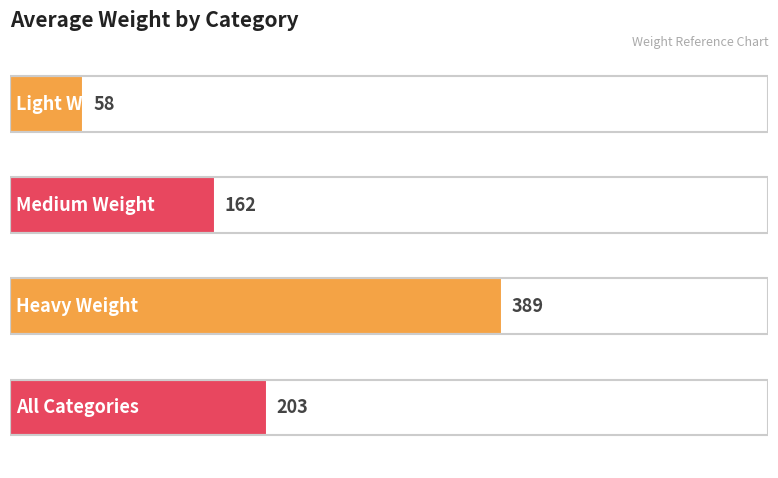

How many values are between 162 and 389?

3